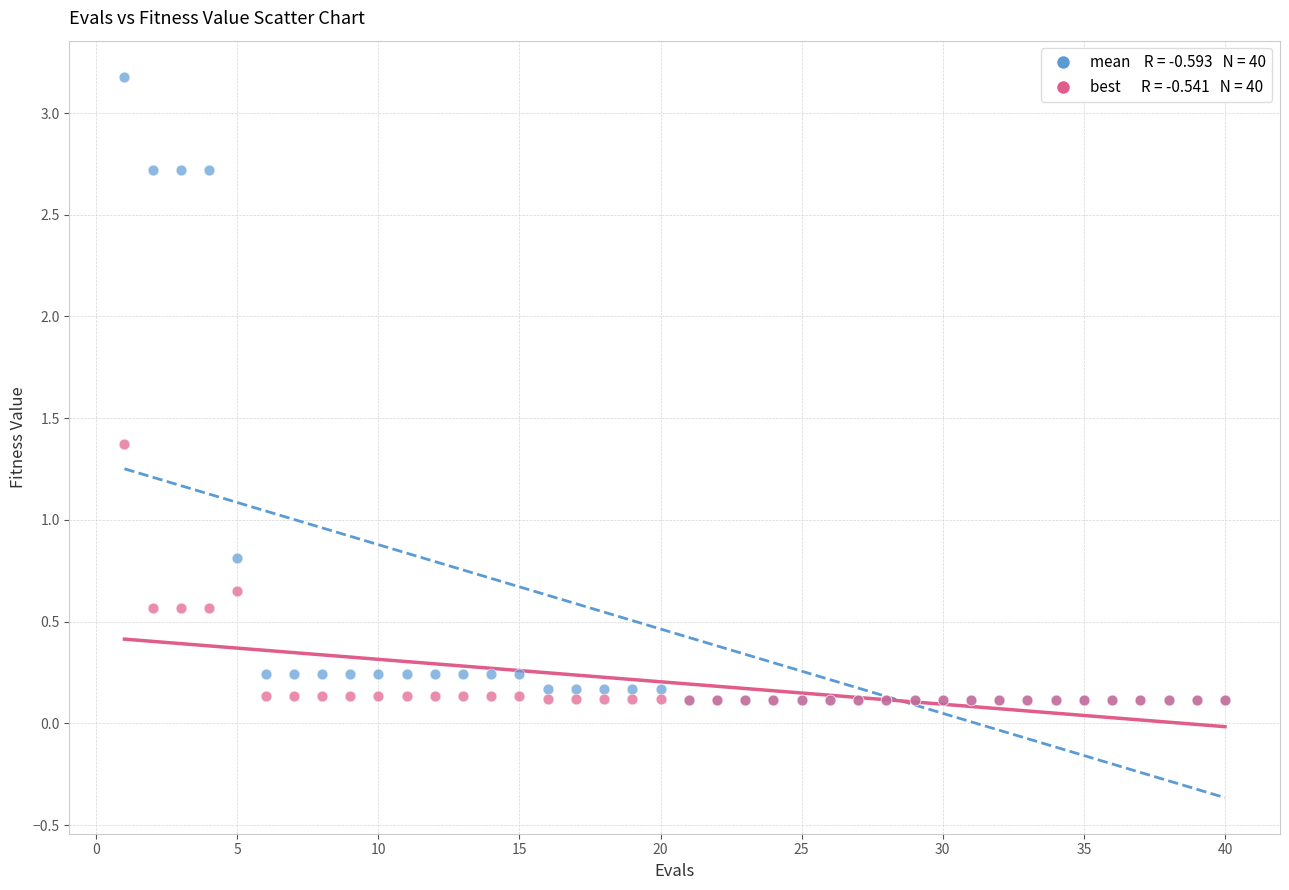

Across all series, what Y value is closest to 1?

0.8